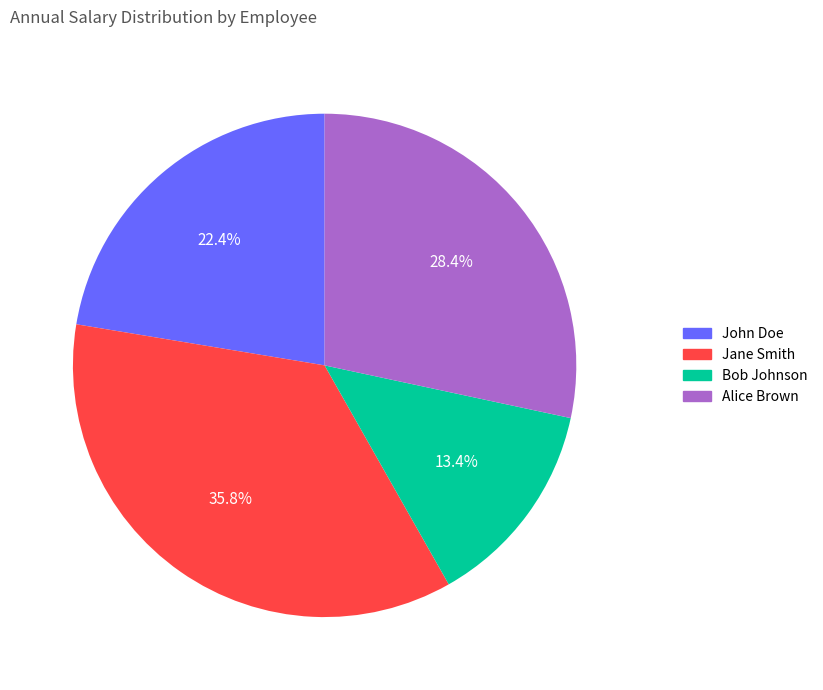

The Jane Smith slice represents 25% of the pie. True or false?

False